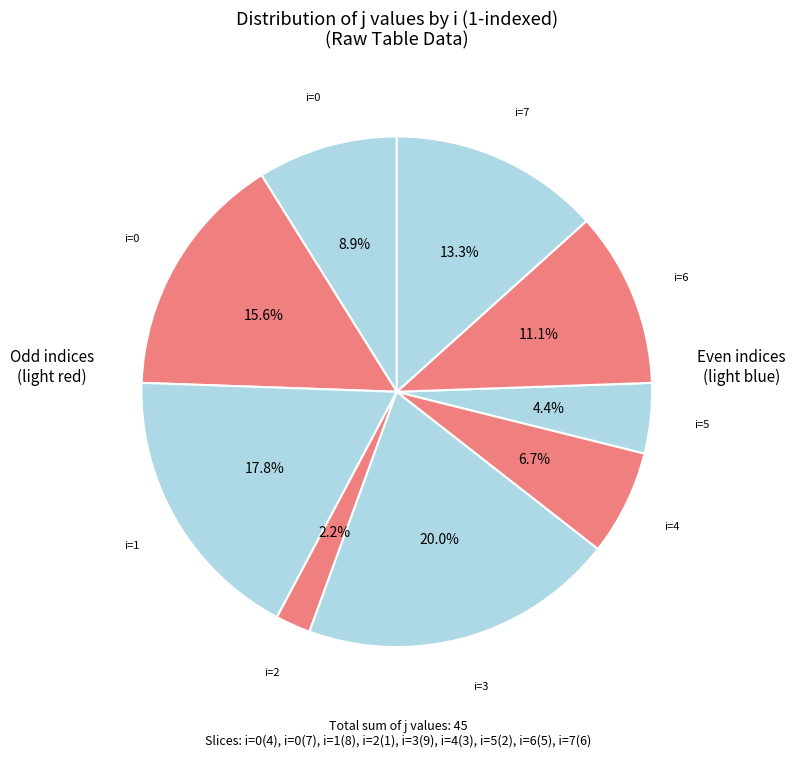

Count the number of slices in the pie.

9